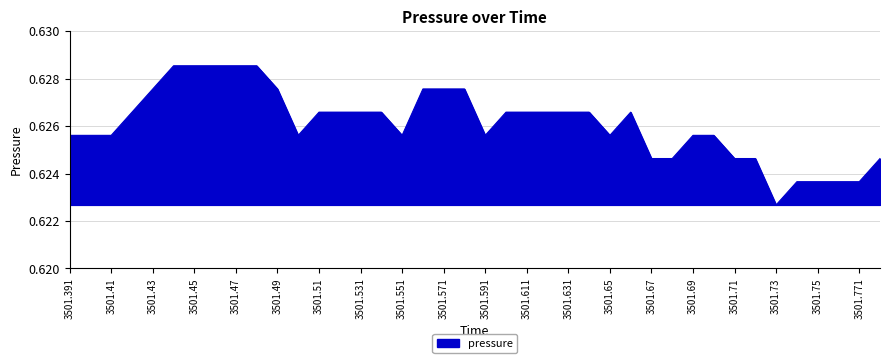

Reading left to right, what are all the values shown in this chart?

3501.391=0.6	3501.4=0.6	3501.41=0.6	3501.42=0.6	3501.43=0.6	3501.44=0.6	3501.45=0.6	3501.46=0.6	3501.47=0.6	3501.48=0.6	3501.49=0.6	3501.5=0.6	3501.51=0.6	3501.521=0.6	3501.531=0.6	3501.541=0.6	3501.551=0.6	3501.561=0.6	3501.571=0.6	3501.581=0.6	3501.591=0.6	3501.601=0.6	3501.611=0.6	3501.621=0.6	3501.631=0.6	3501.641=0.6	3501.65=0.6	3501.66=0.6	3501.67=0.6	3501.68=0.6	3501.69=0.6	3501.7=0.6	3501.71=0.6	3501.72=0.6	3501.73=0.6	3501.74=0.6	3501.75=0.6	3501.76=0.6	3501.771=0.6	3501.781=0.6